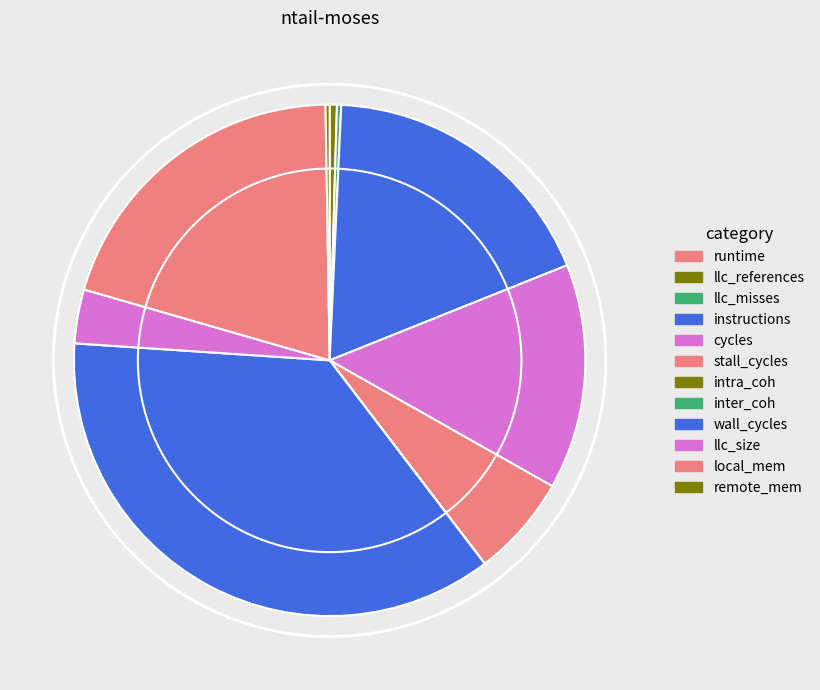

Count the number of slices in the pie.

12